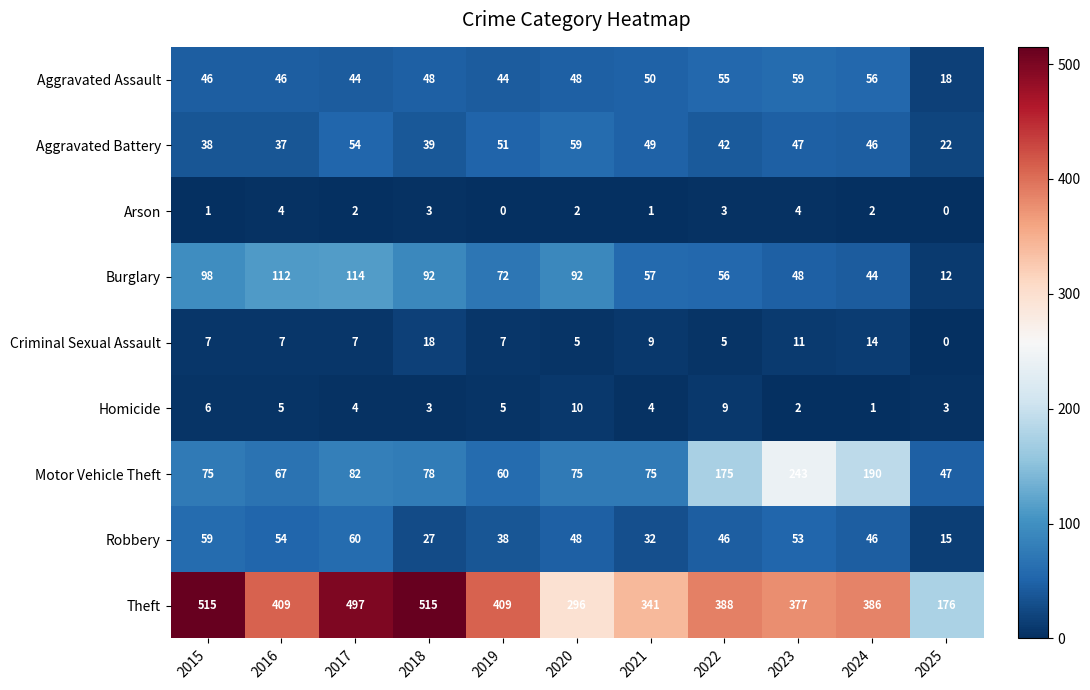

What is the sum of the Criminal Sexual Assault values at 2024 and 2015?

21